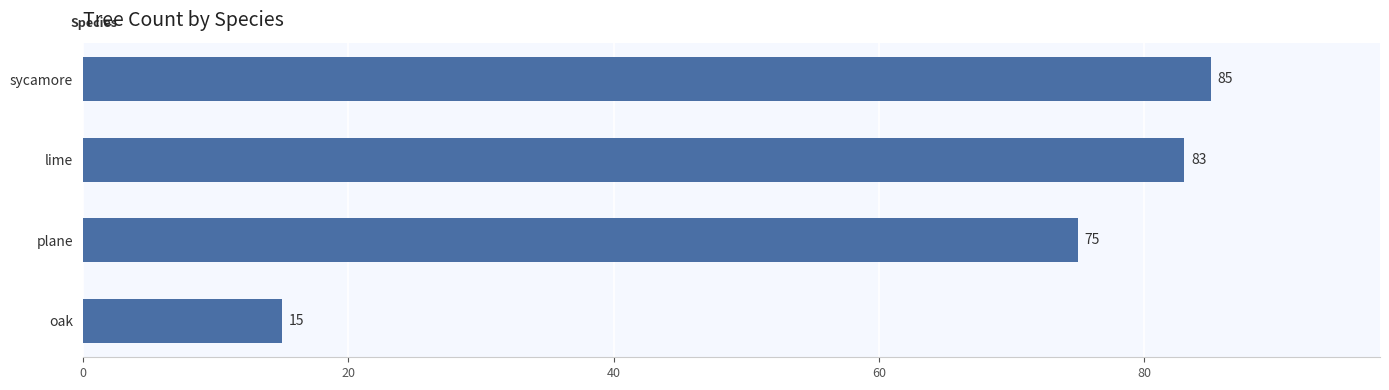

Does the chart contain stacked bars?

No